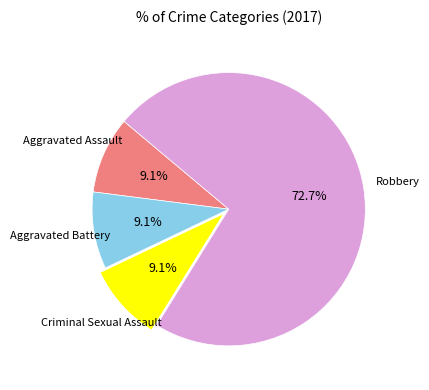

Approximately how many times larger is the value at Aggravated Assault compared to Criminal Sexual Assault?

1.0